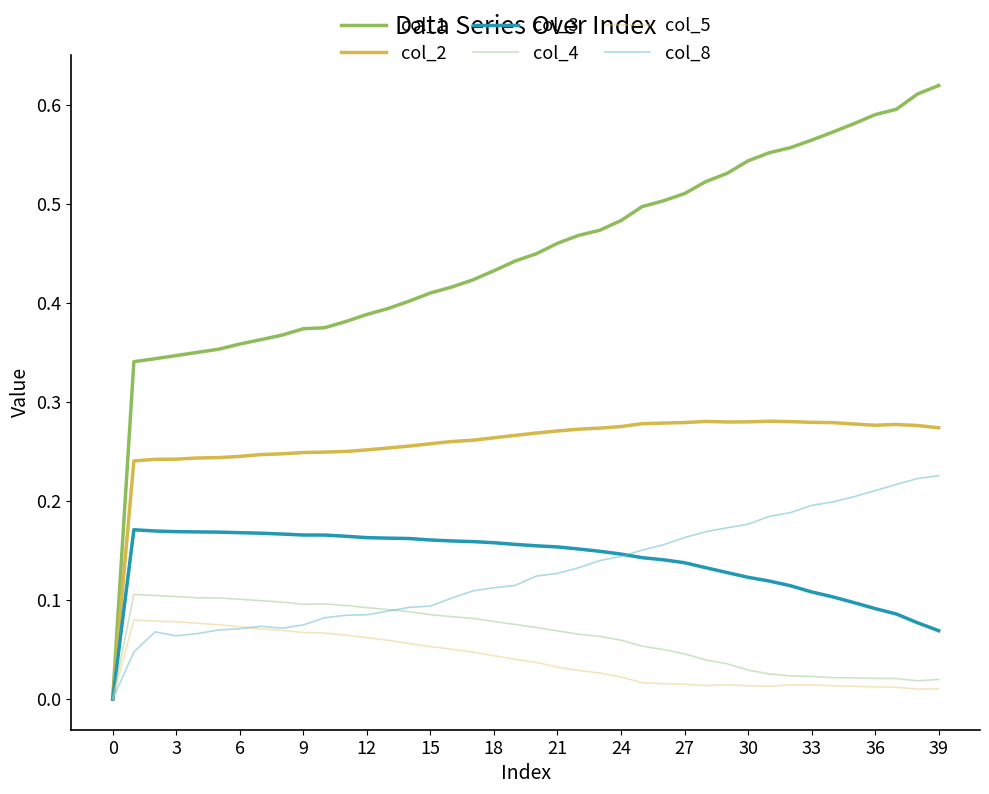

Which series has the largest total across all categories?

col_1